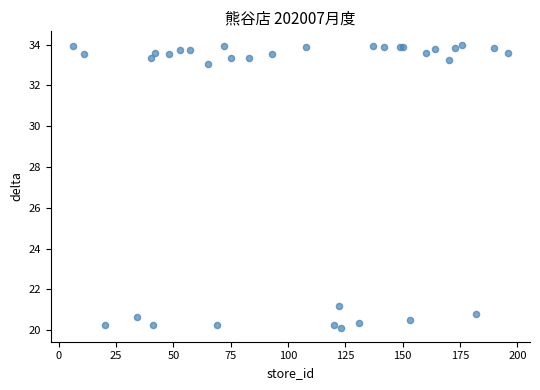

What Y value in the scatter plot is closest to 27?

21.2